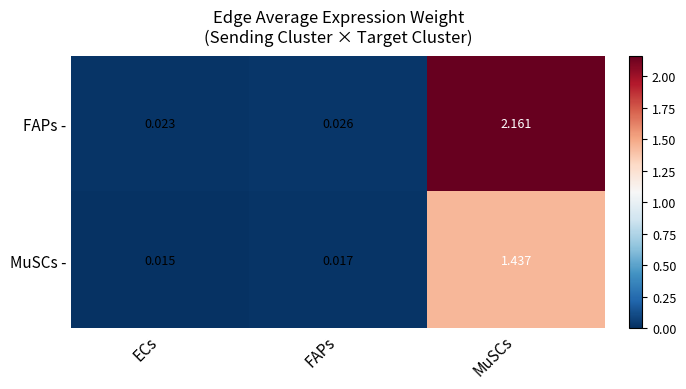

List the series in order of their peak value, lowest first.

MuSCs -, FAPs -